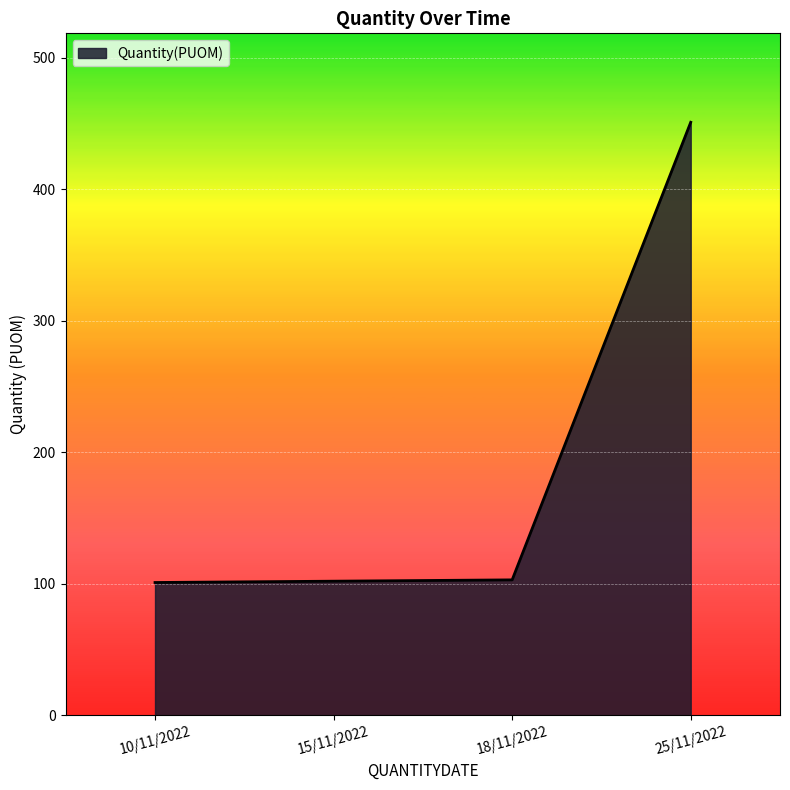

True or false: the data shows 109 at 25/11/2022.

False